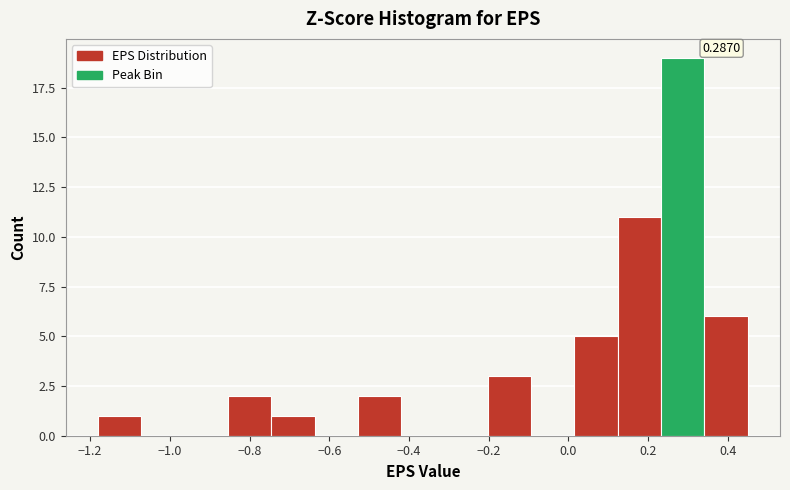

Over which range of the x-axis is the bar tallest?

0.24 to 0.34